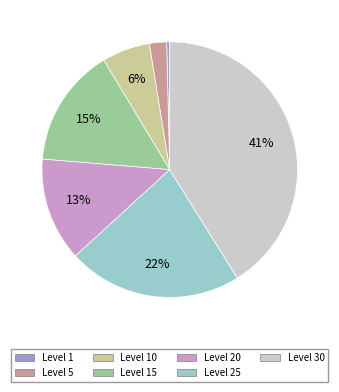

Is there any slice that represents more than half of the pie?

No